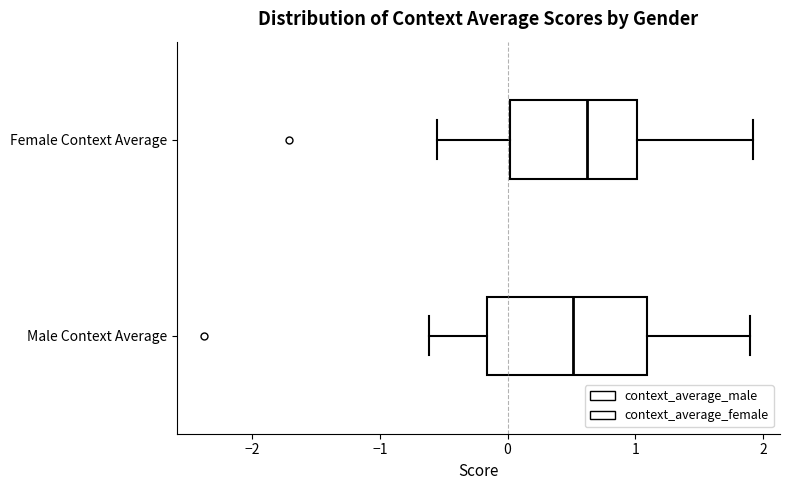

Reading bottom to top, transcribe this box plot: for each box, give where its median line is, the range the box spans, and where its two whiskers end, as read against the x-axis. The values are not printed on the chart, so give them approximately, as read against the axis.

Male Context Average: median 0.5, box -0.2 to 1.1, whiskers -0.6 to 1.9
Female Context Average: median 0.6, box 0.0 to 1.0, whiskers -0.6 to 1.9